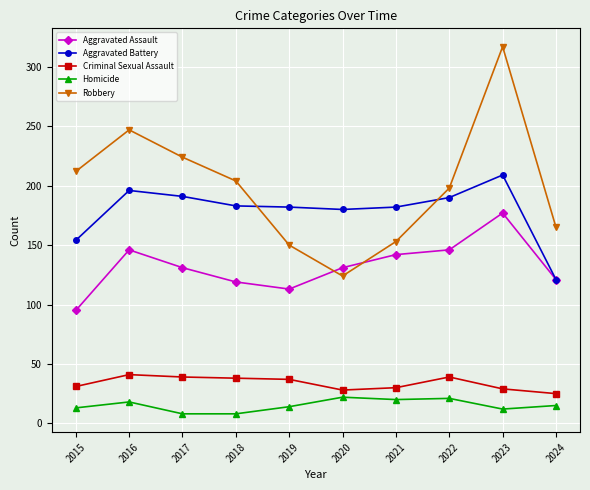

True or false: Aggravated Assault and Homicide intersect in this chart.

False